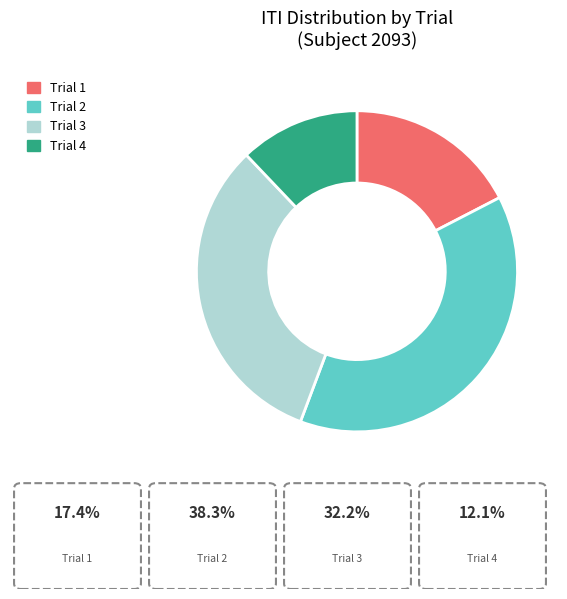

How many segments does this pie chart have?

4